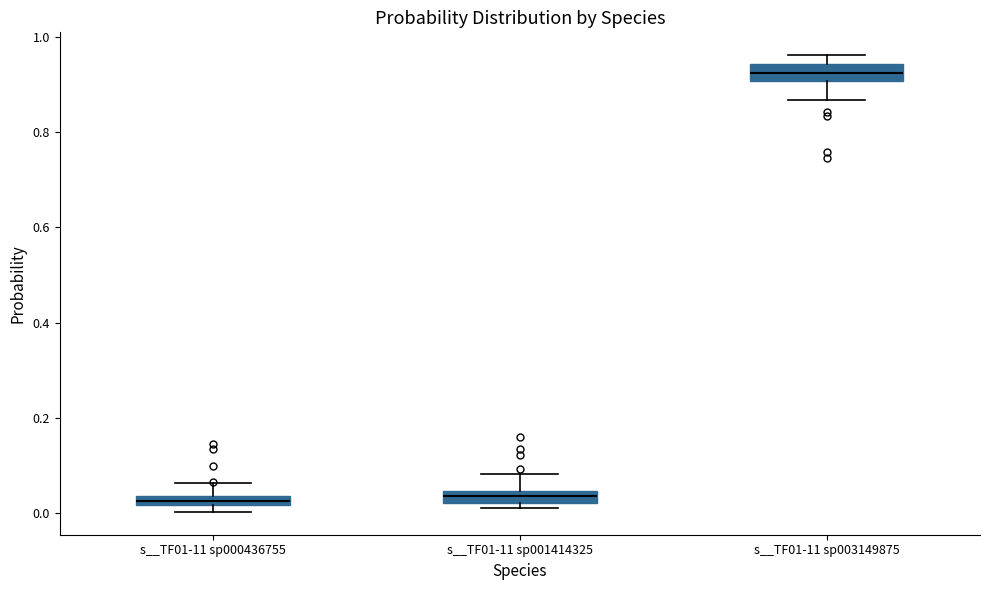

Which box's median line is the highest?

s__TF01-11 sp003149875